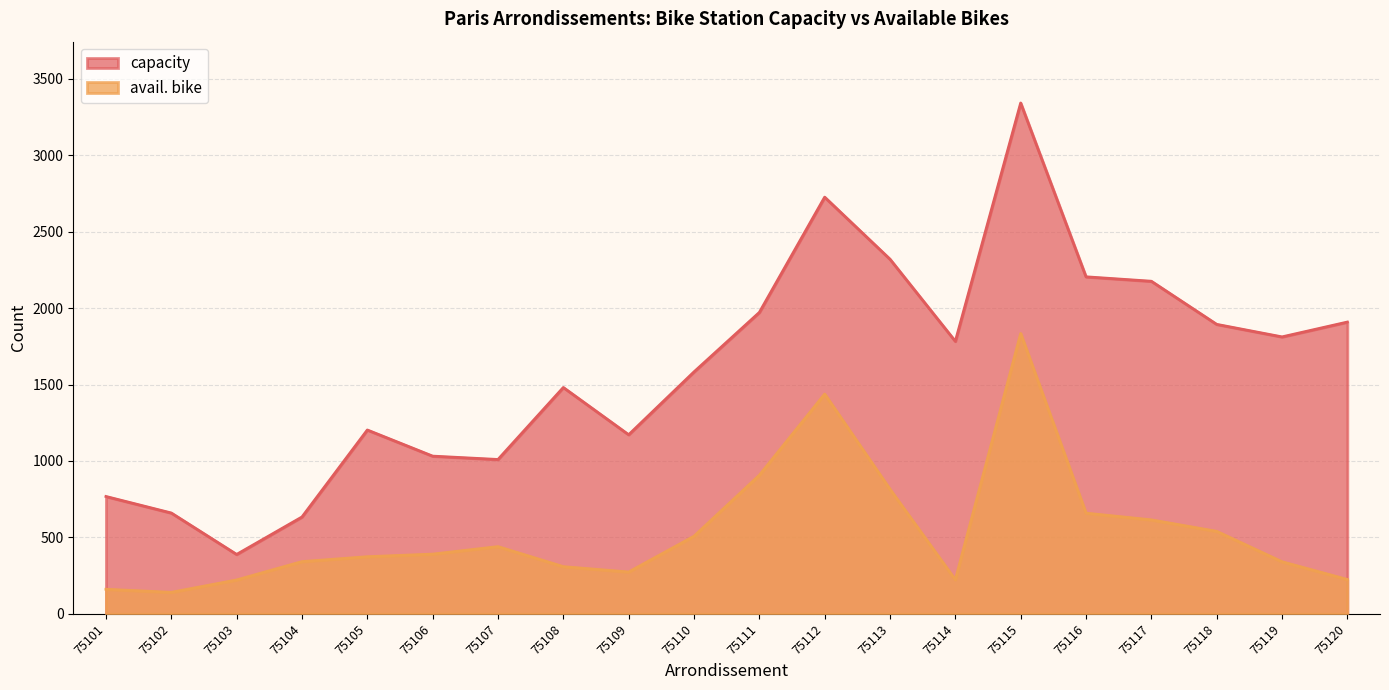

Rank the series at 75120 from lowest to highest value.

avail. bike, capacity